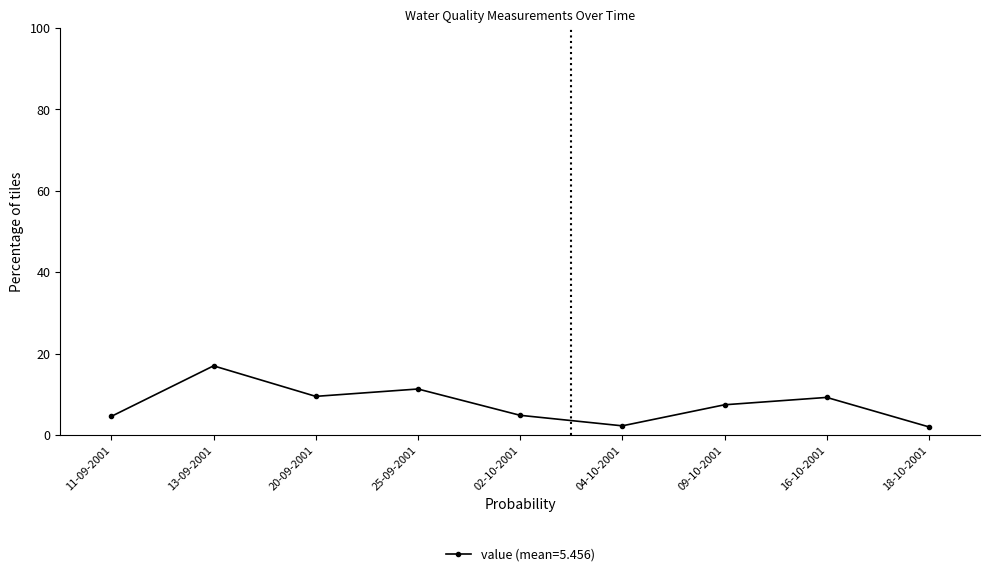

Between 11-09-2001 and 25-09-2001, which is larger?

25-09-2001